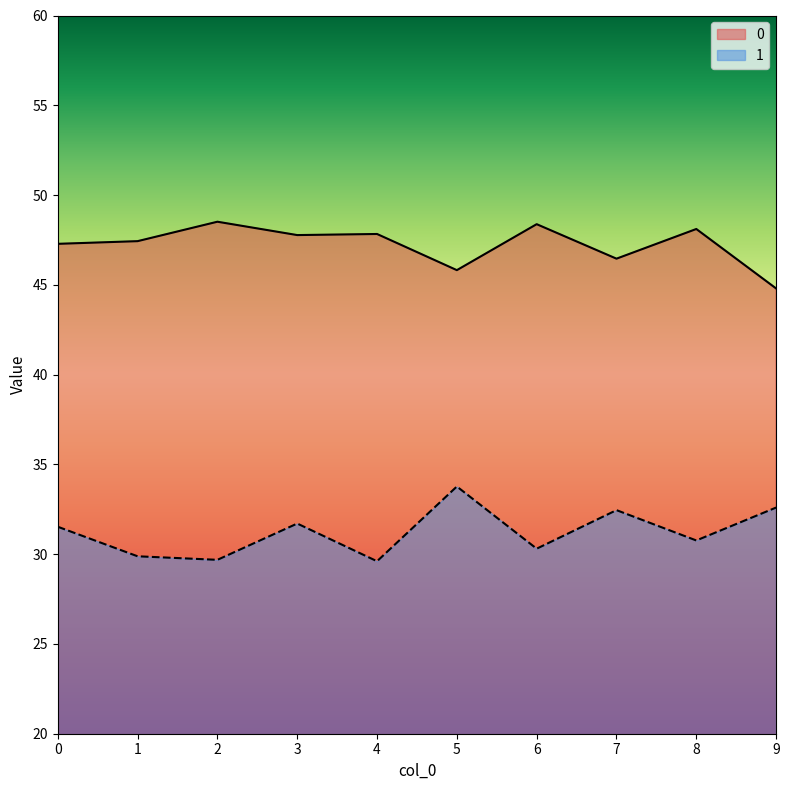

Count the number of data series in this chart.

2